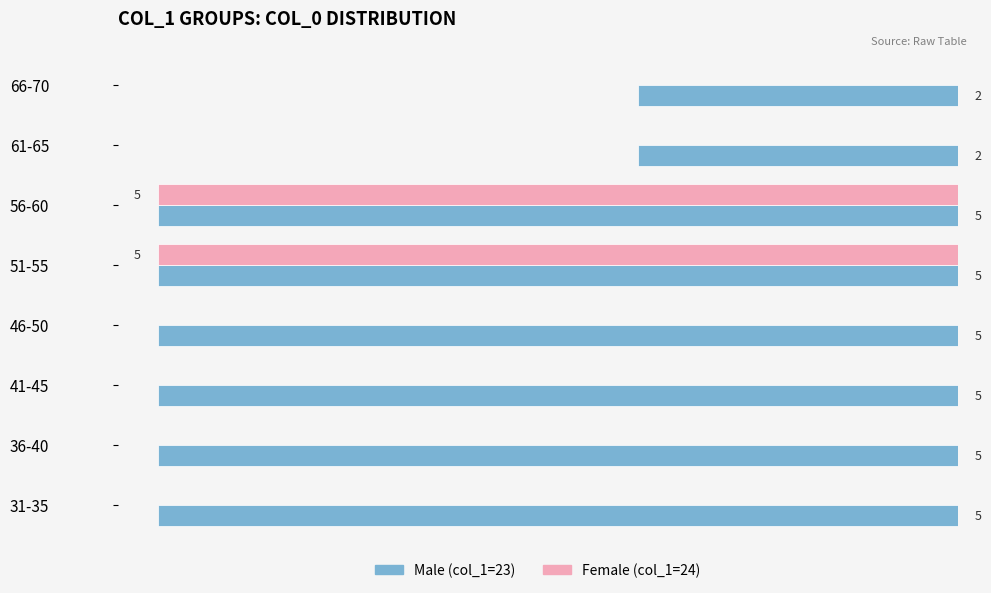

What is the value of the Male (col_1=23) bar at the 4th from the left?

5